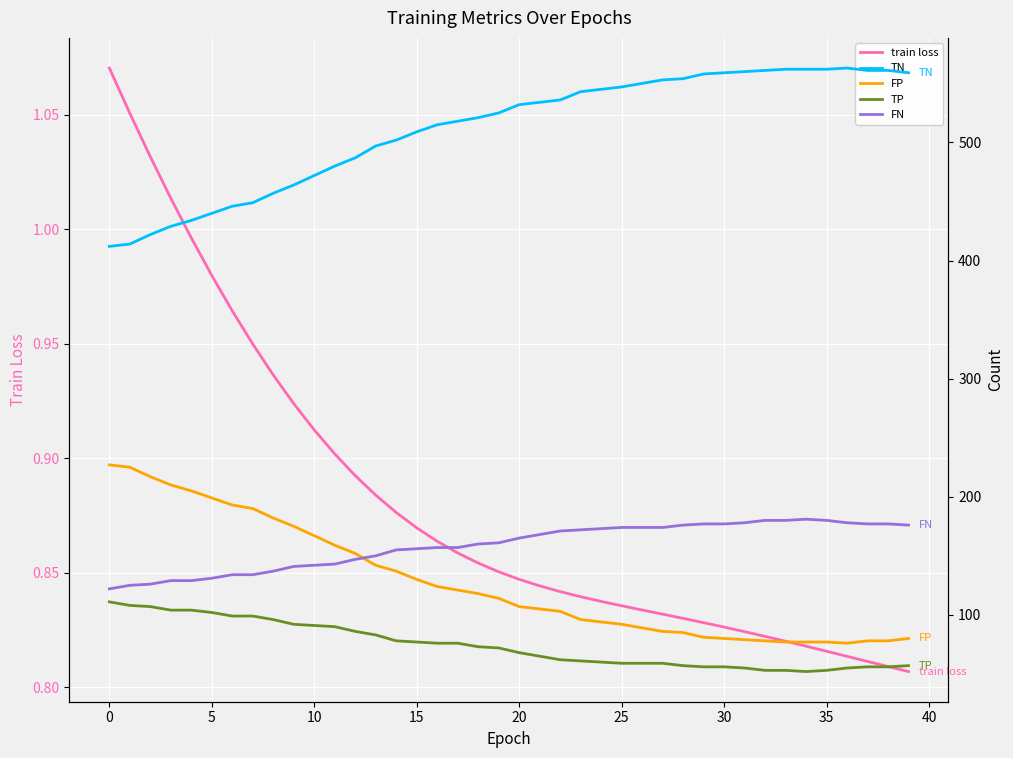

Which series has the largest total across all categories?

TN